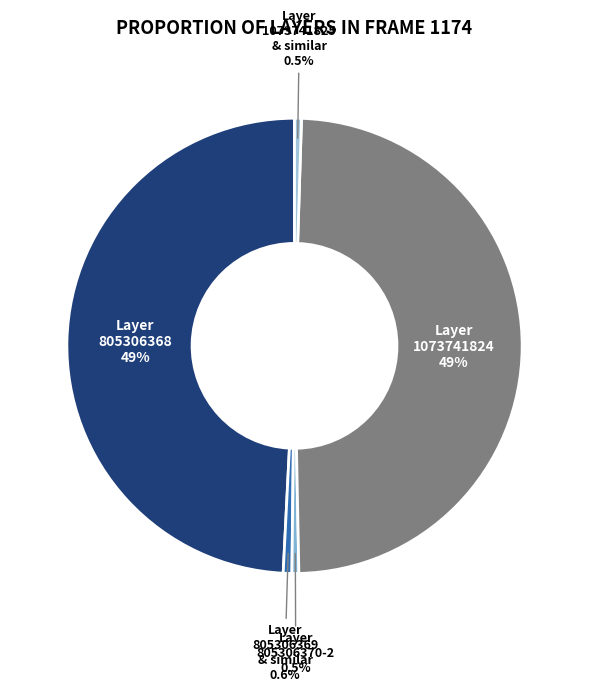

Does Layer 805306369 & similar account for over 50% of the chart?

No